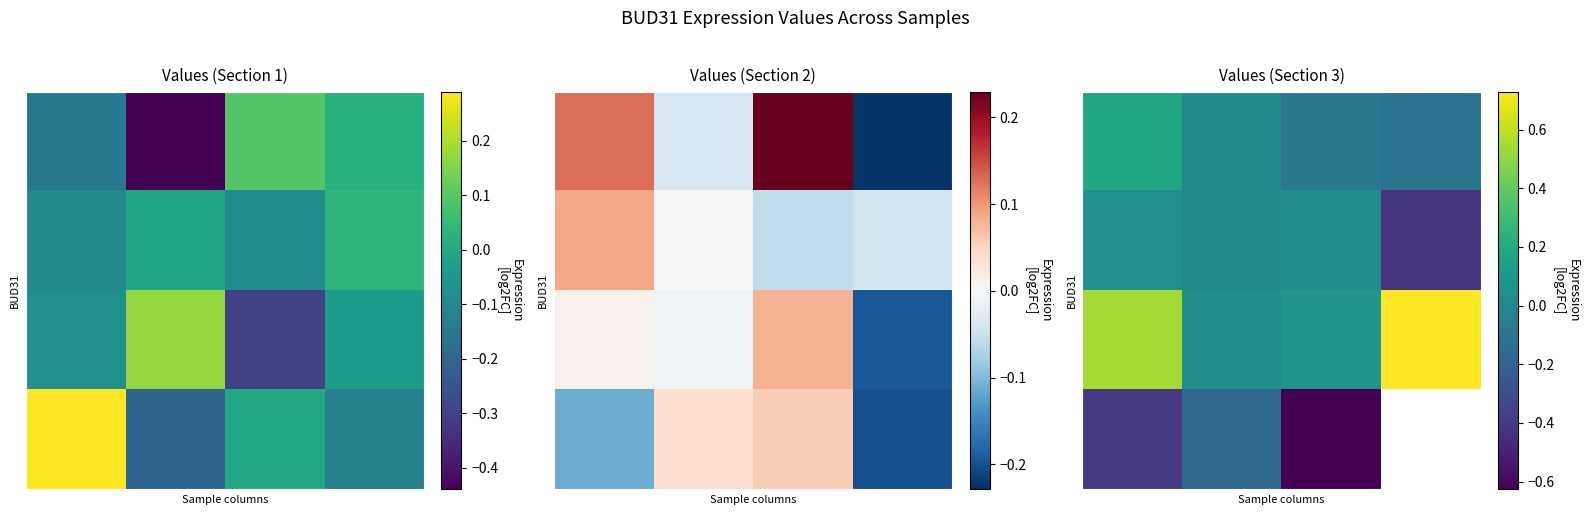

At how many categories does at least one series exceed 0?

4